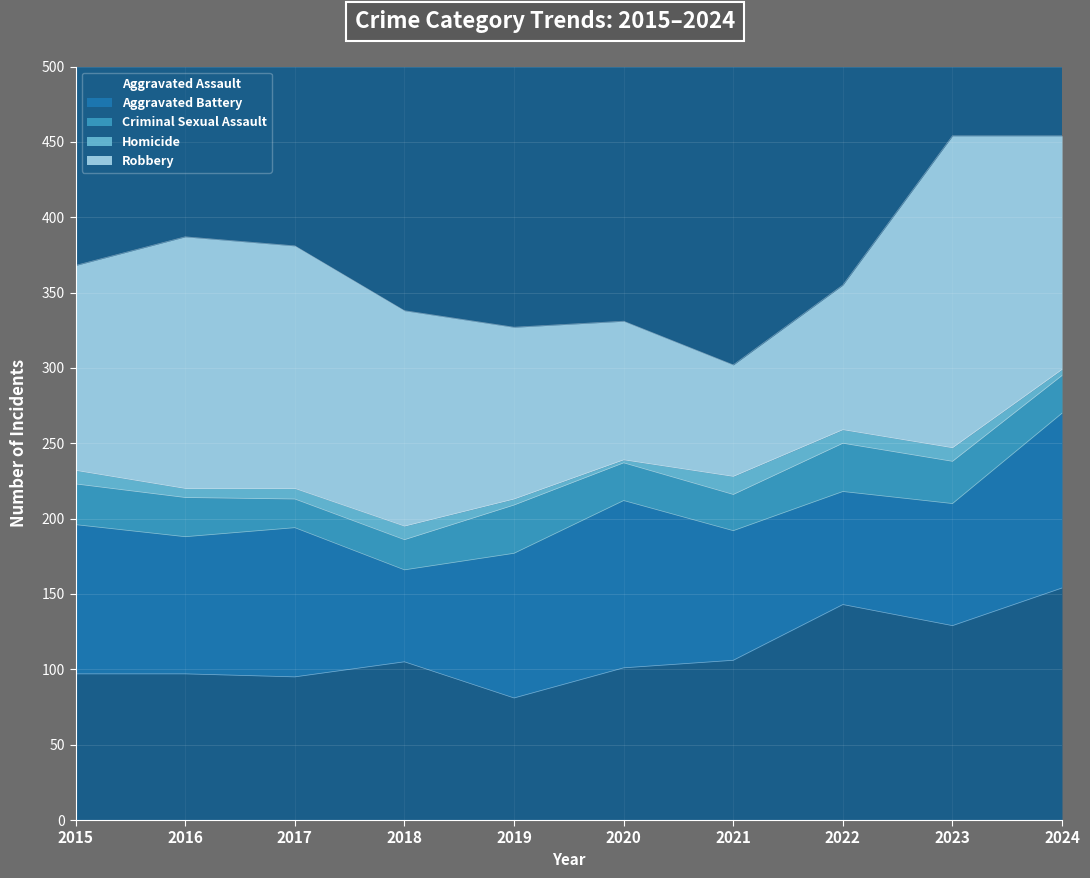

Reading left to right, transcribe all the data shown in this chart.

Aggravated Assault: 2015=97	2016=97	2017=95	2018=105	2019=81	2020=101	2021=106	2022=143	2023=129	2024=154
Aggravated Battery: 2015=99	2016=91	2017=99	2018=61	2019=96	2020=111	2021=86	2022=75	2023=81	2024=116
Criminal Sexual Assault: 2015=27	2016=26	2017=19	2018=20	2019=32	2020=25	2021=24	2022=32	2023=28	2024=25
Homicide: 2015=9	2016=6	2017=7	2018=9	2019=4	2020=2	2021=12	2022=9	2023=9	2024=4
Robbery: 2015=136	2016=167	2017=161	2018=143	2019=114	2020=92	2021=74	2022=96	2023=207	2024=155